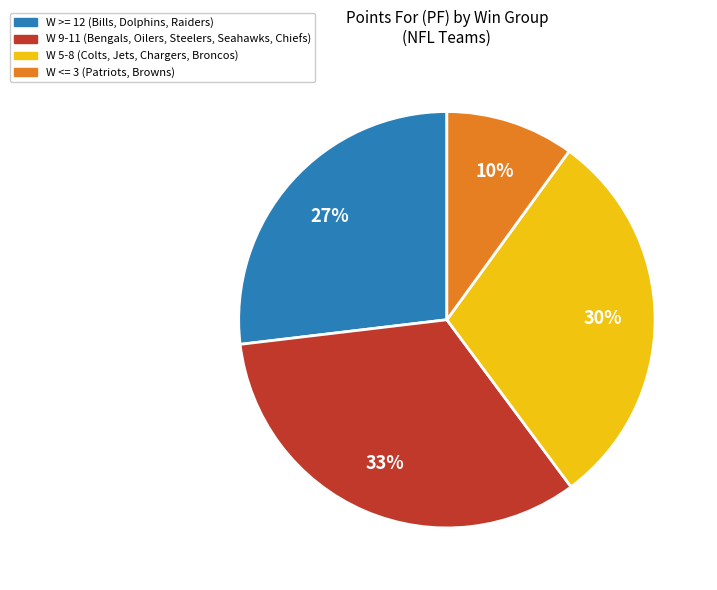

Is there any slice that represents more than half of the pie?

No